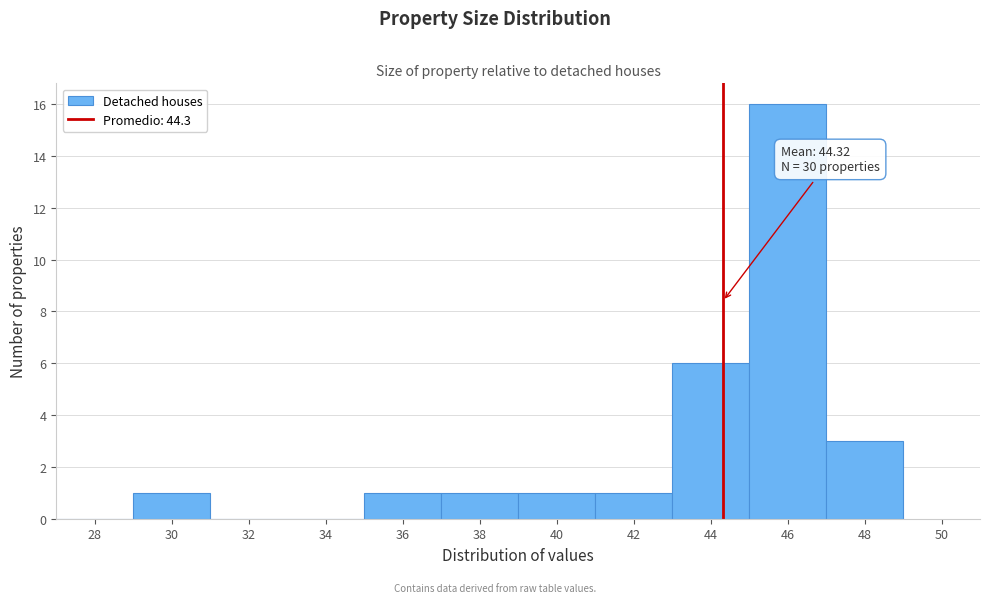

Over which range of the x-axis is the bar tallest?

45 to 47